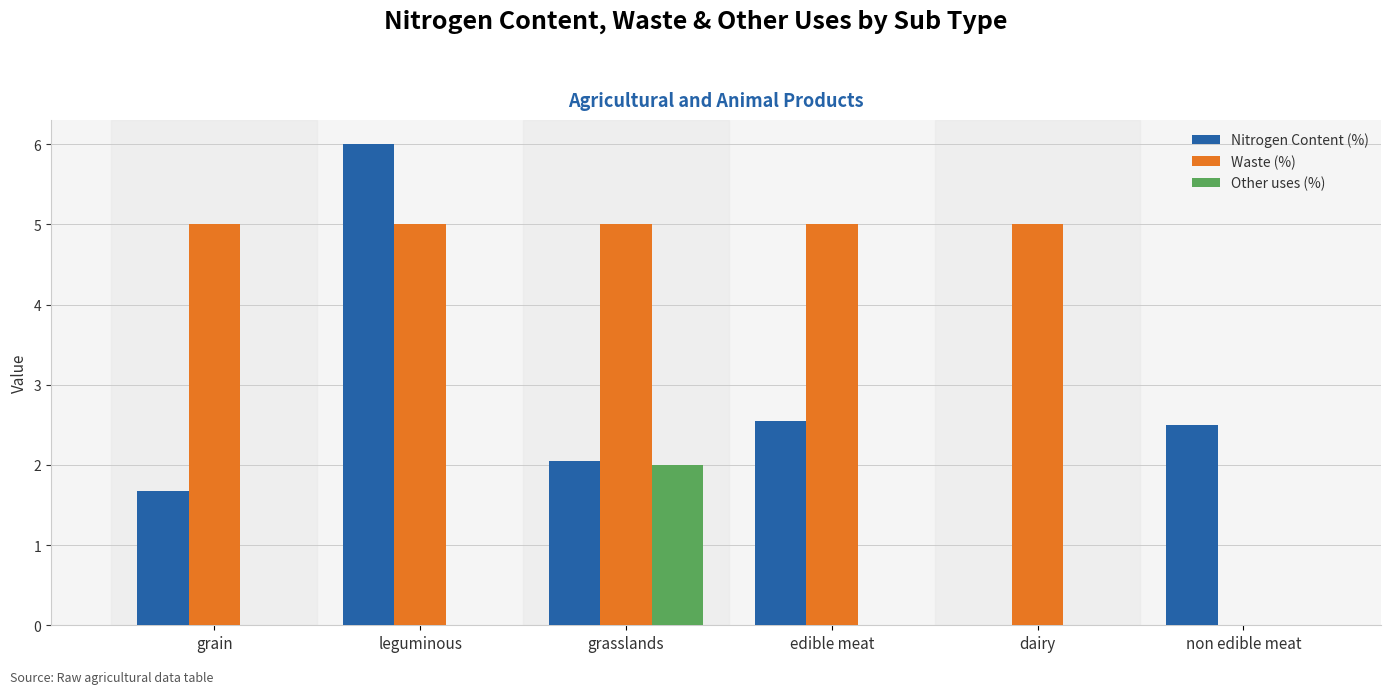

Is it true that Other uses (%) equals 2.9 at grasslands?

False